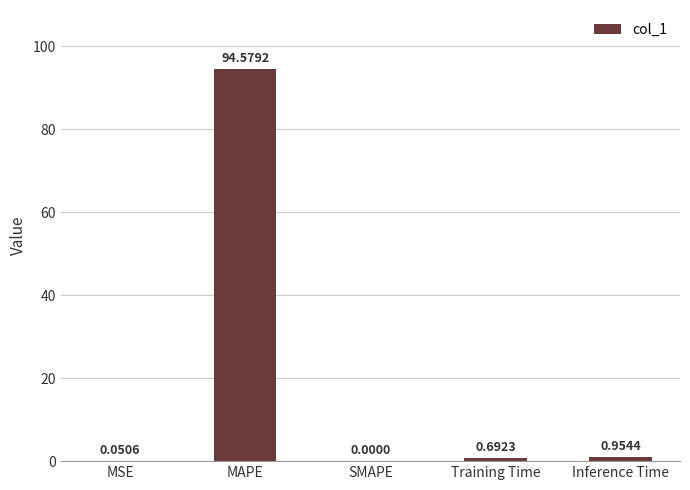

Which category has the highest value across all series?

MAPE